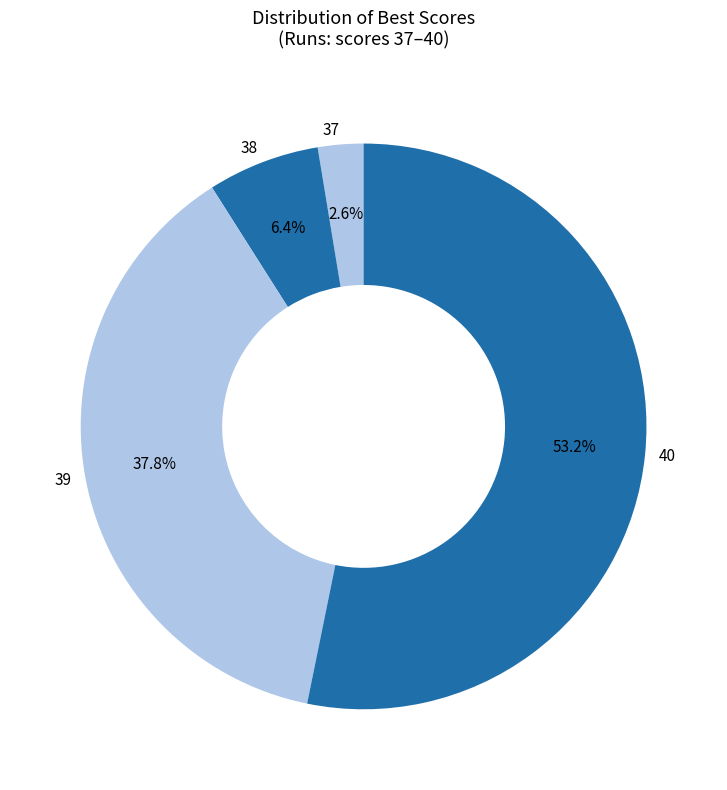

Combined, do 38 and 37 account for over 50%?

No